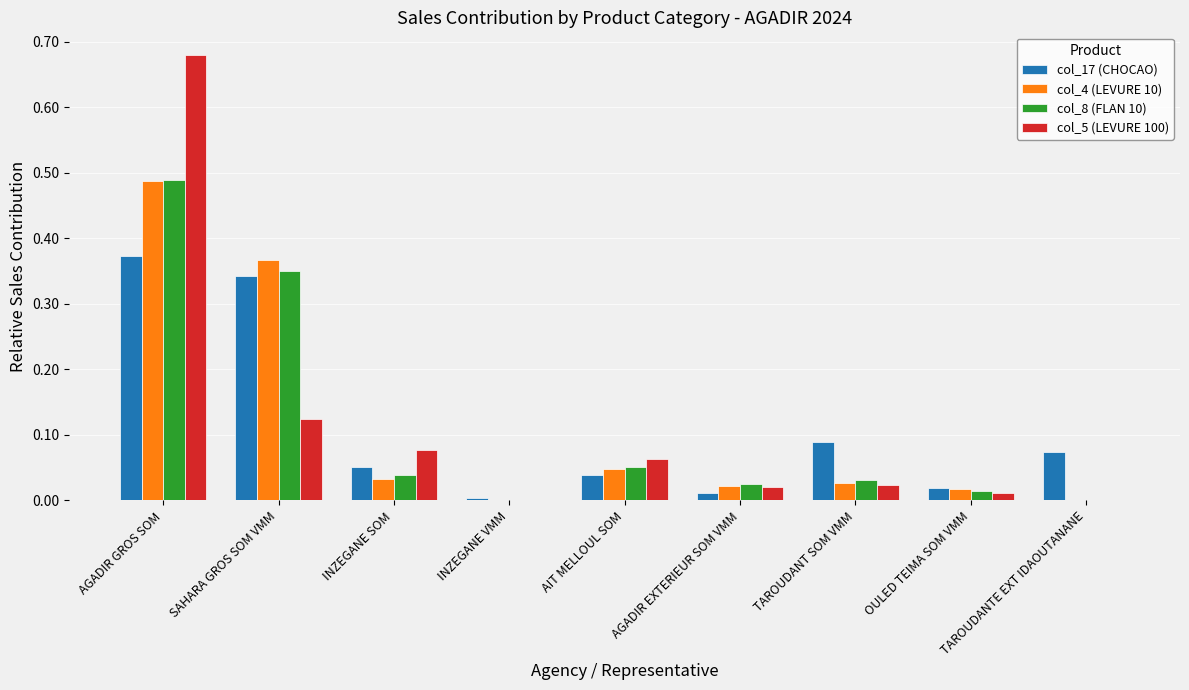

True or false: col_4 (LEVURE 10) has a value of -0.3 at INZEGANE VMM.

False